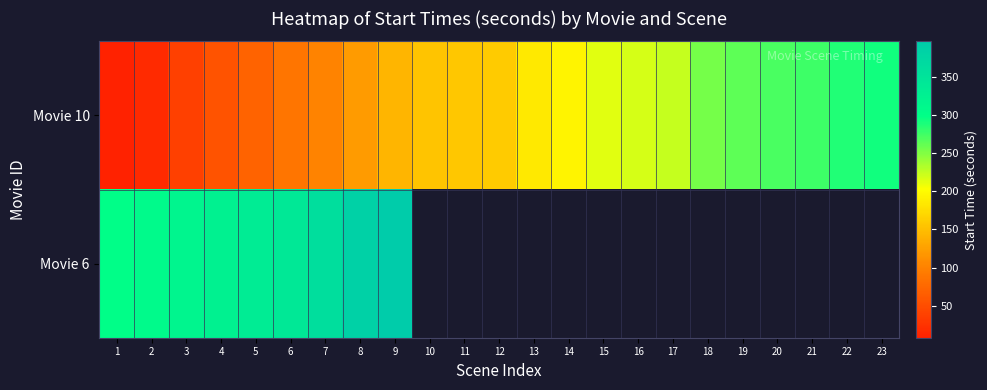

At which category does the chart reach its peak across all series?

9